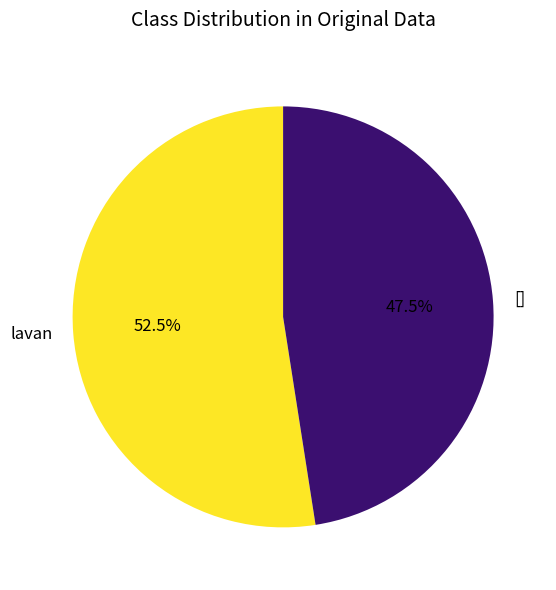

How much of the chart is everything except lavan?

47.5%